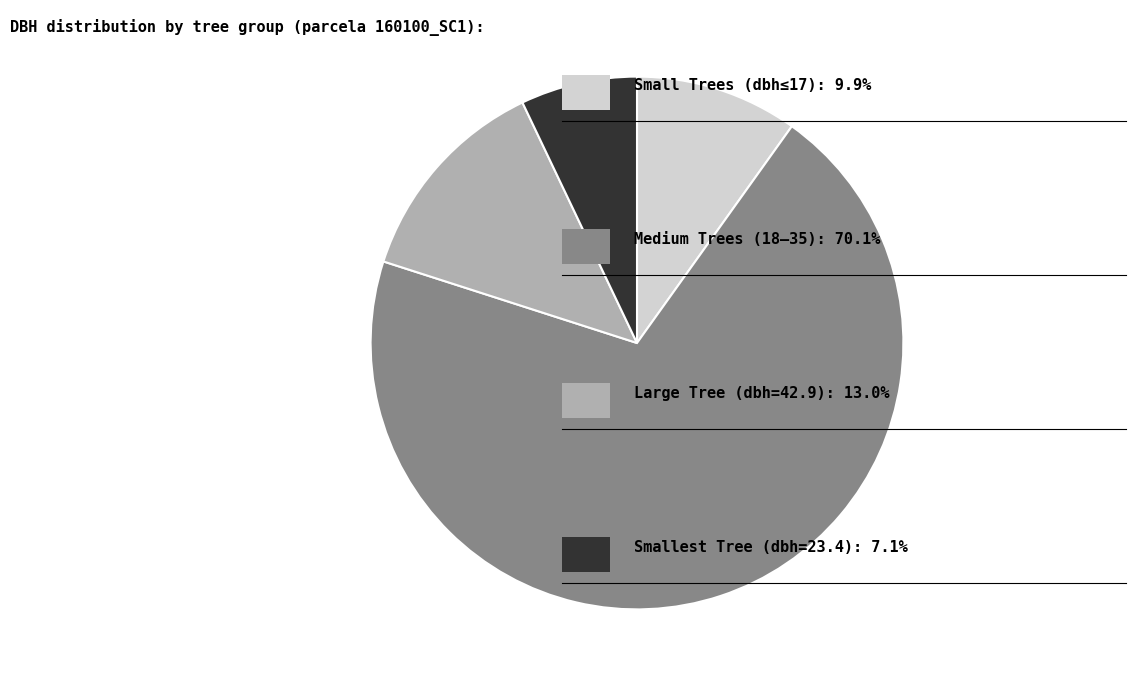

Is there any slice that represents more than half of the pie?

Yes